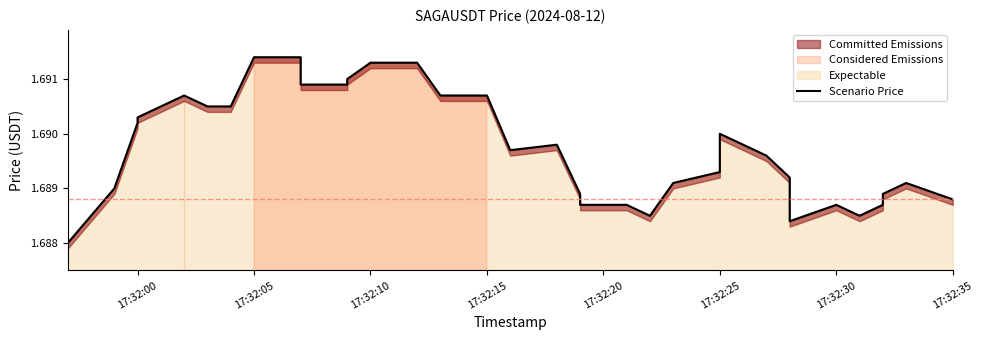

How many values are between 1 and 2?

40